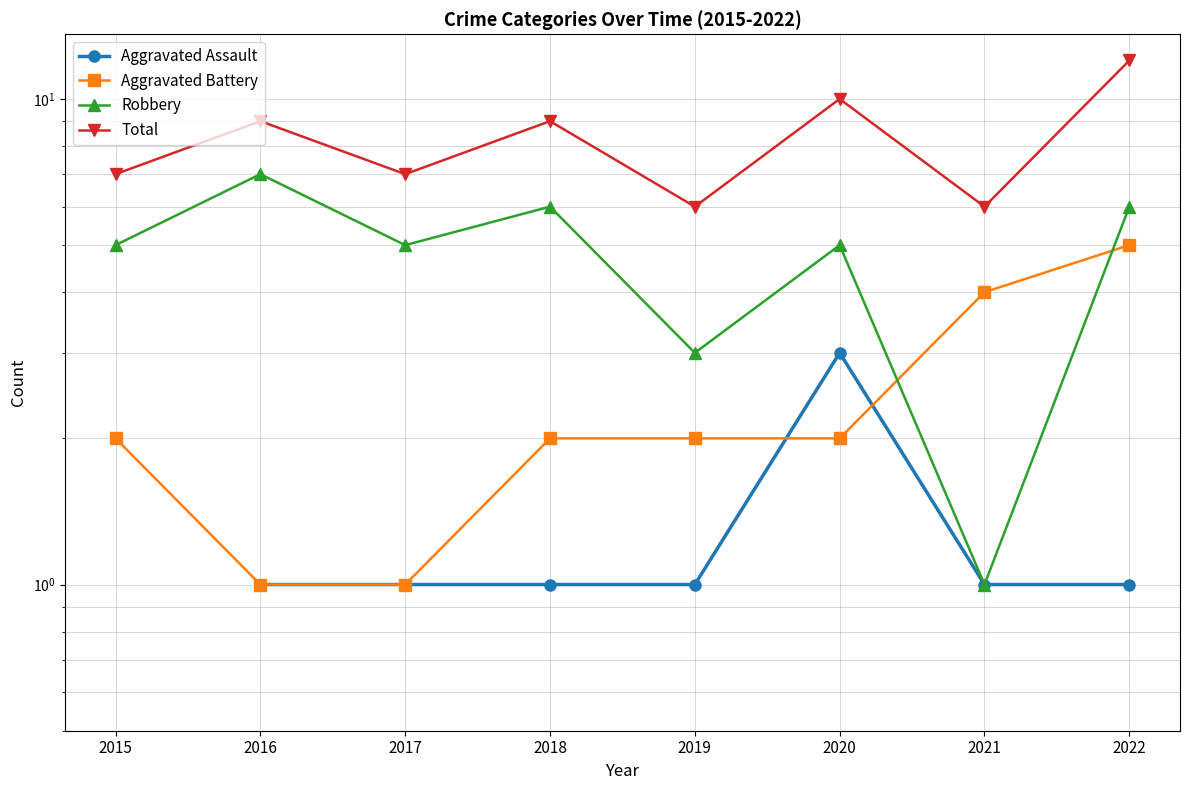

At which category does Aggravated Assault reach its first local peak?

2020